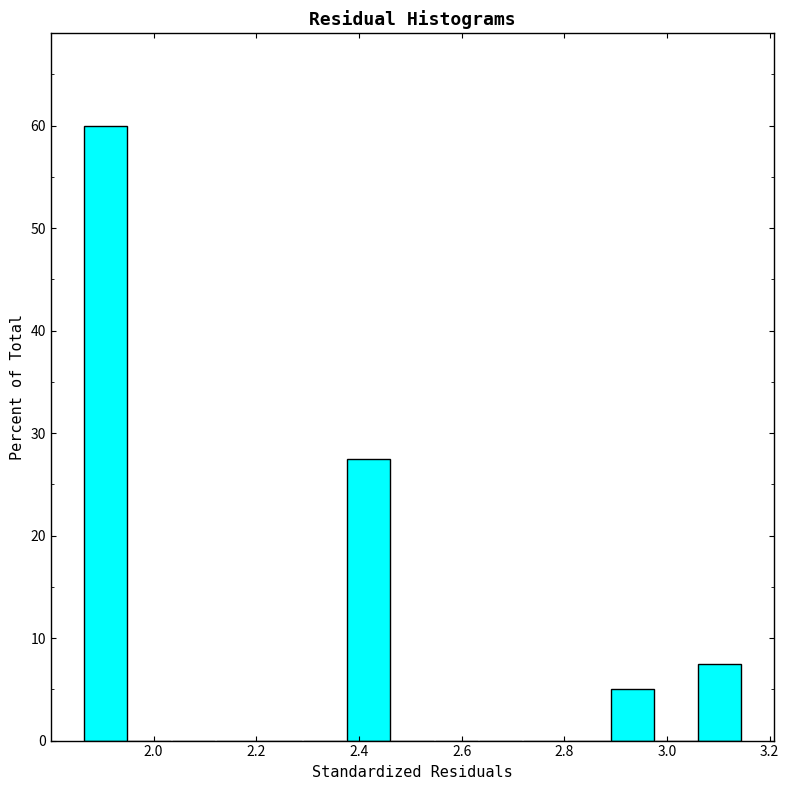

Reading left to right, list every bar in this chart as the range it spans on the x-axis followed by its height. Neither the bar edges nor the heights are printed on the chart, so give them approximately, as read against the axes.

1.86 to 1.94: 60
1.94 to 2.04: 0
2.04 to 2.12: 0
2.12 to 2.20: 0
2.20 to 2.30: 0
2.30 to 2.38: 0
2.38 to 2.46: 28
2.46 to 2.54: 0
2.54 to 2.64: 0
2.64 to 2.72: 0
2.72 to 2.80: 0
2.80 to 2.88: 0
2.88 to 2.98: 5
2.98 to 3.06: 0
3.06 to 3.14: 8